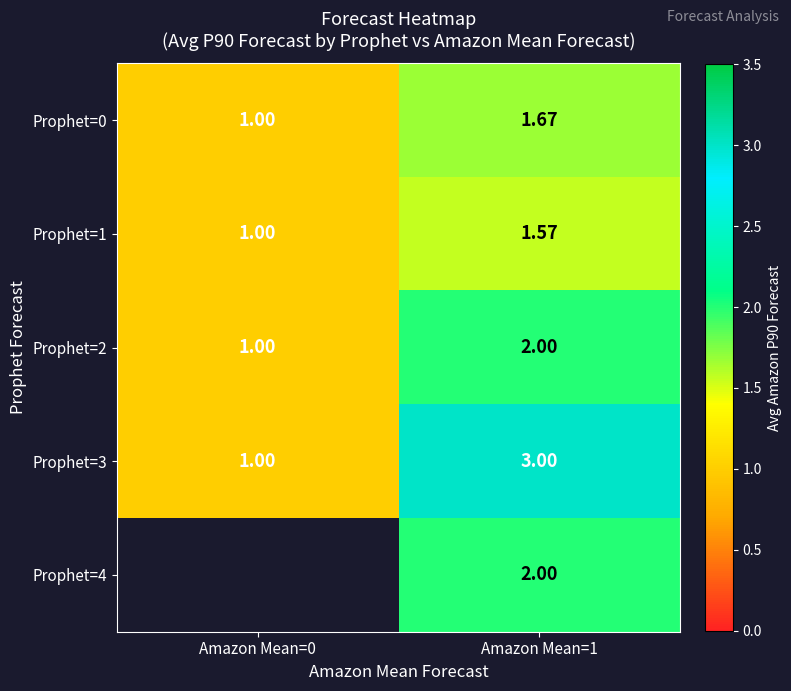

Is it true that Prophet=2 equals 2.0 at Amazon Mean=1?

True